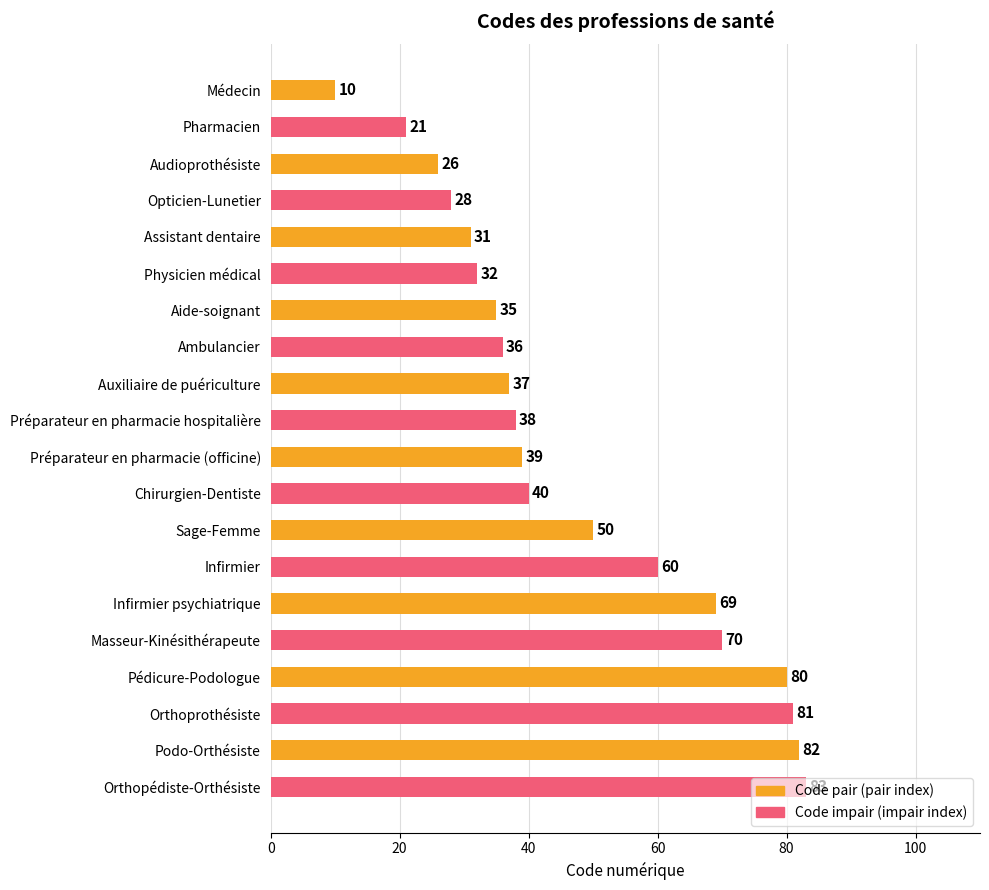

What is the label of the 7th bar from the top?

Aide-soignant